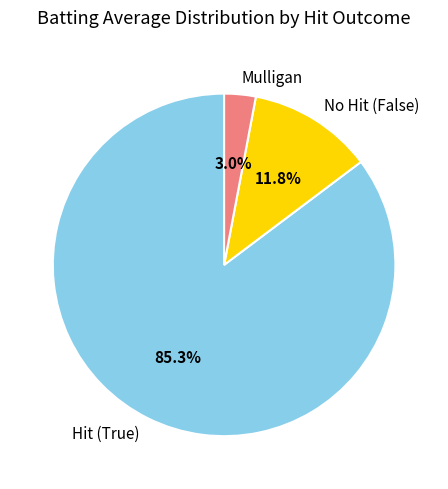

Does any single category account for the majority?

Yes